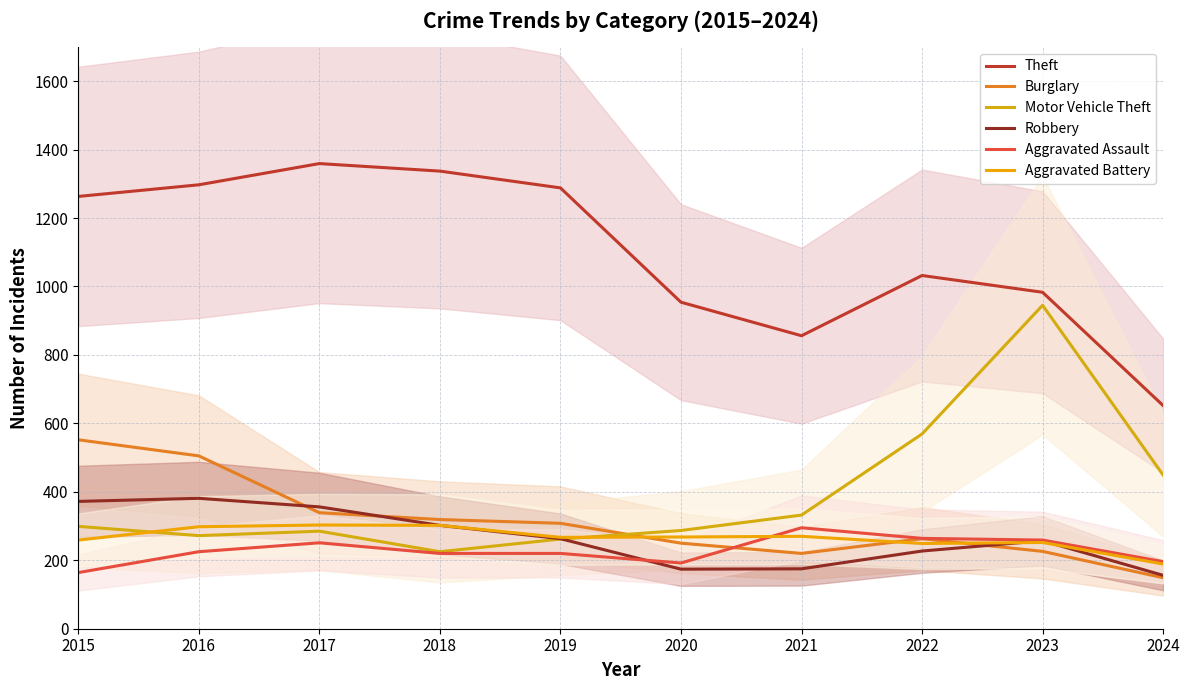

True or false: Robbery has a value of 200 at 2018.

False